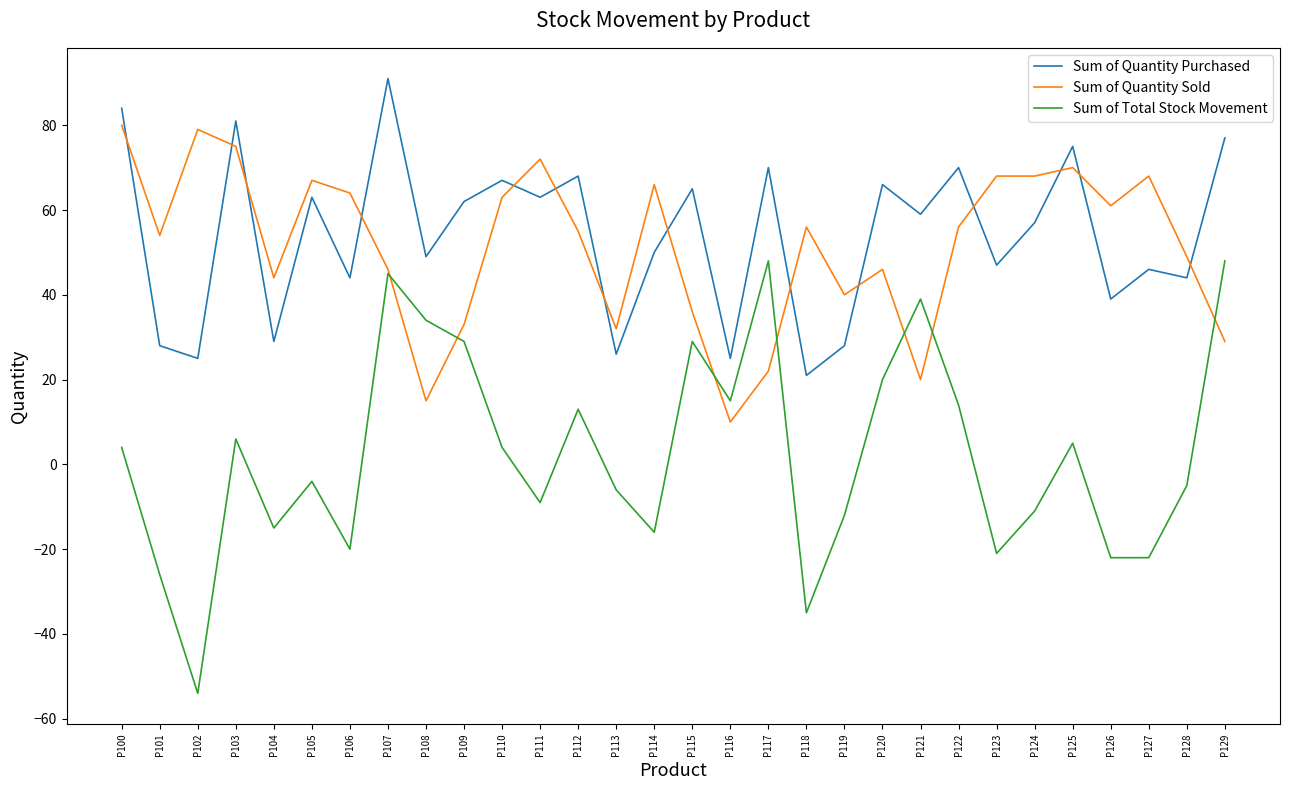

What is the sum of the Sum of Total Stock Movement values at P102 and P101?

-80